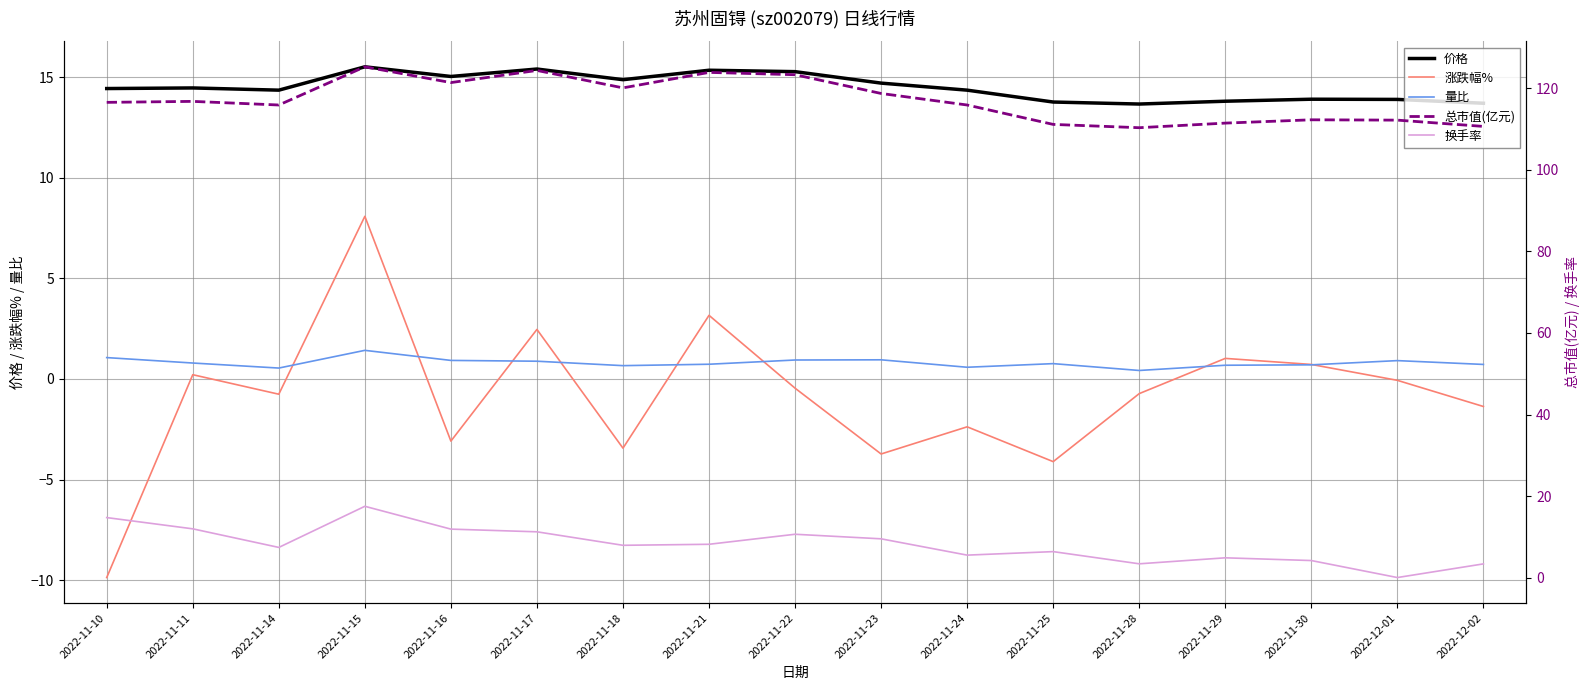

At which category does the chart reach its minimum across all series?

2022-11-10